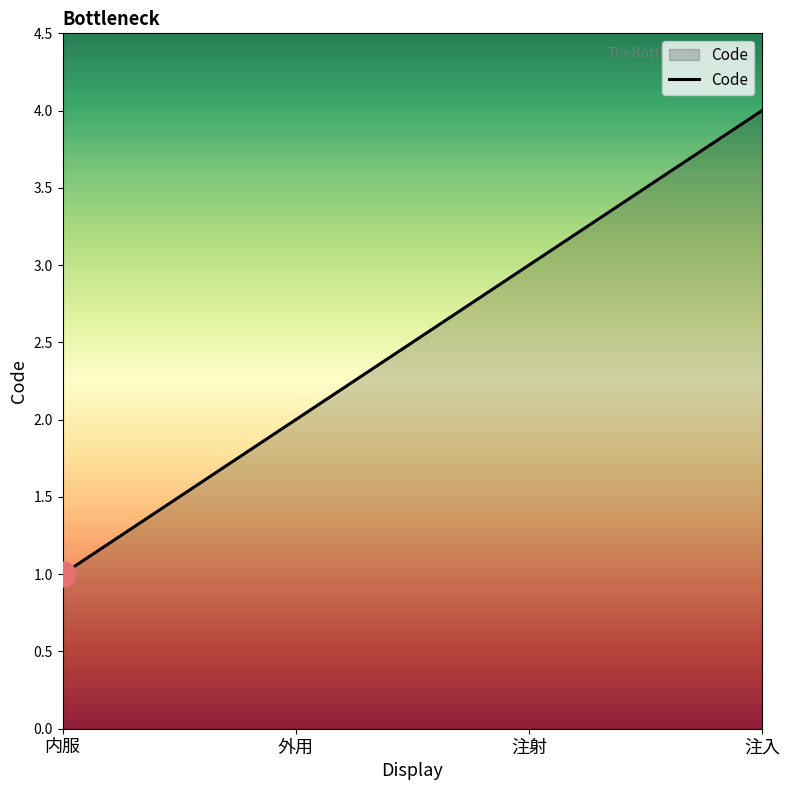

What is the change in value from 内服 to 注射?

+2